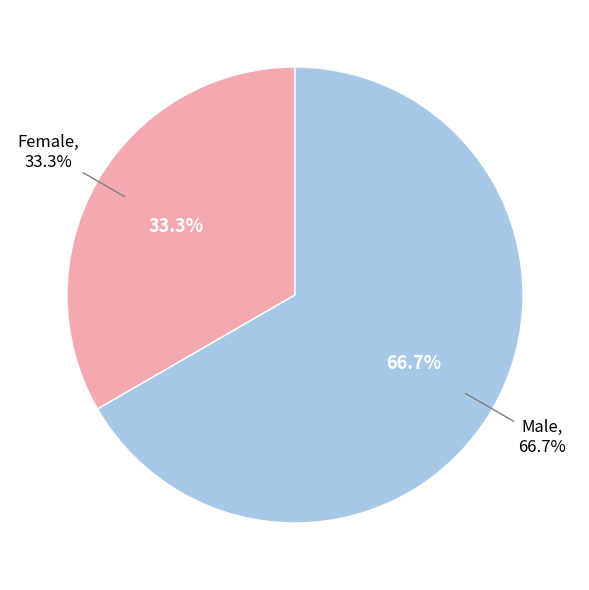

Is the sum of Female and Male greater than half?

Yes